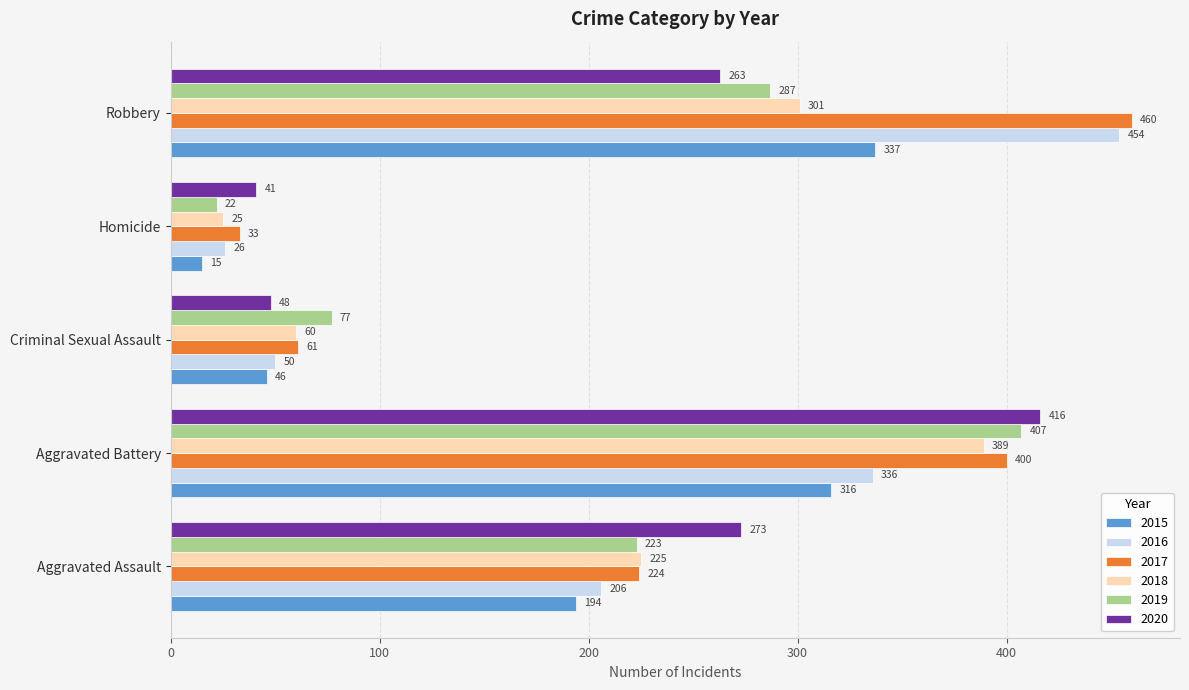

What is the sum of the 2018 values at Criminal Sexual Assault and Aggravated Battery?

449